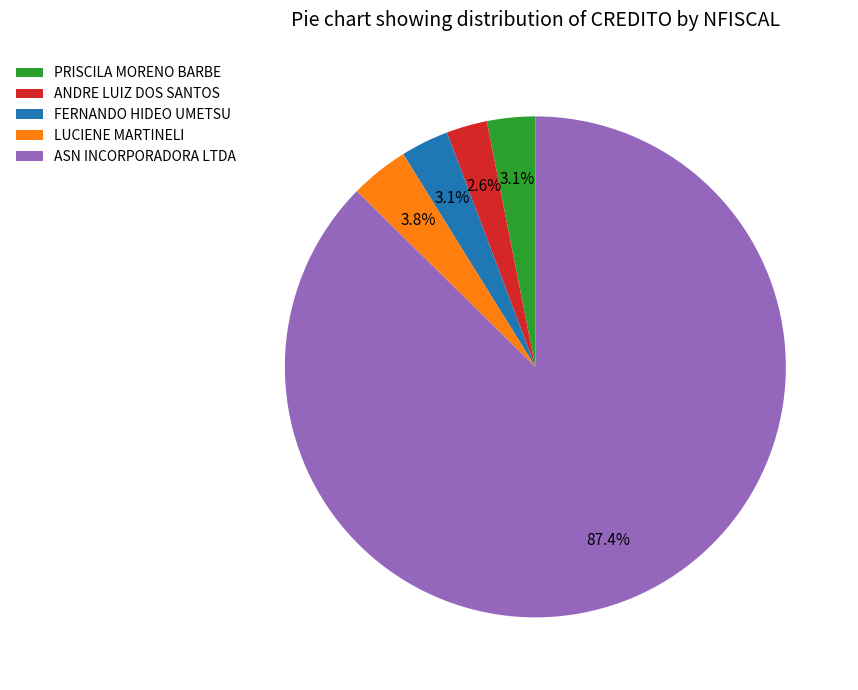

How many slices are in this pie chart?

5